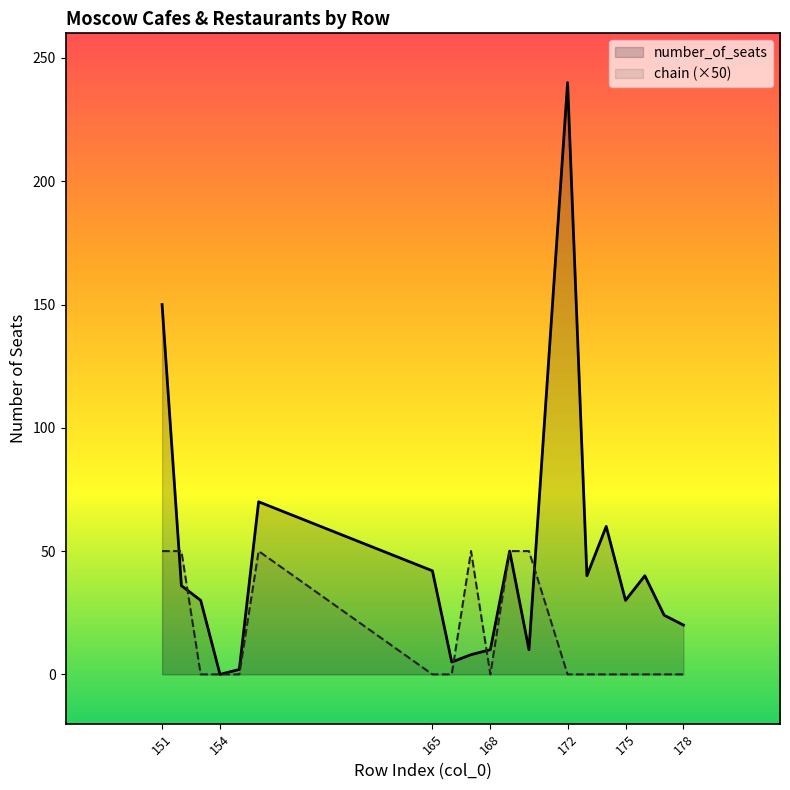

Is it true that chain_count equals 10 at 152?

False